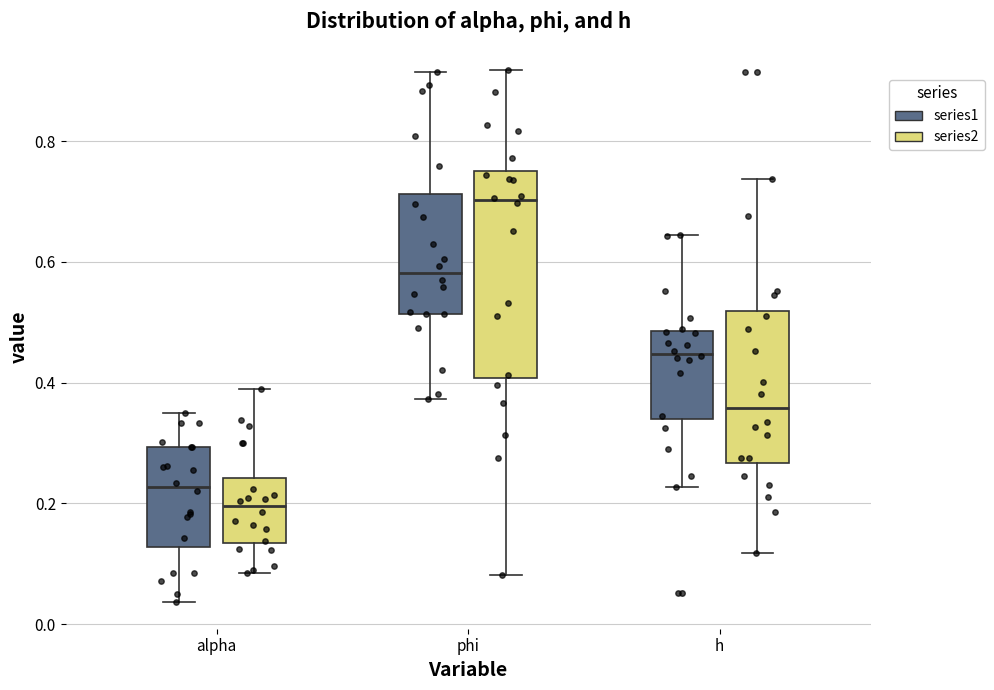

Comparing the boxes themselves (not the whiskers), which one is the tallest?

phi (series2)